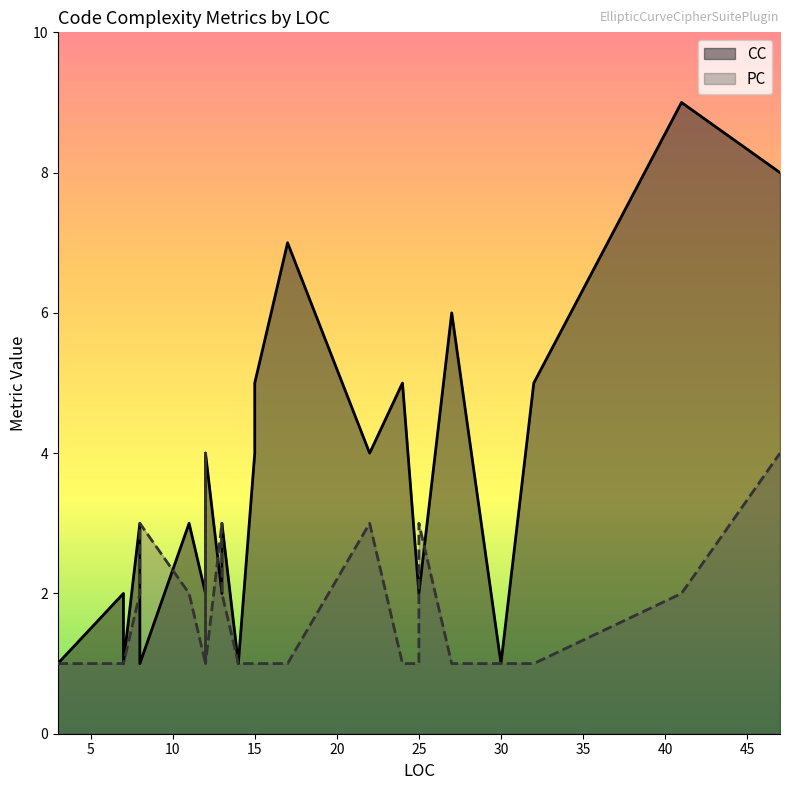

Which has a higher value, 13 or 12?

13